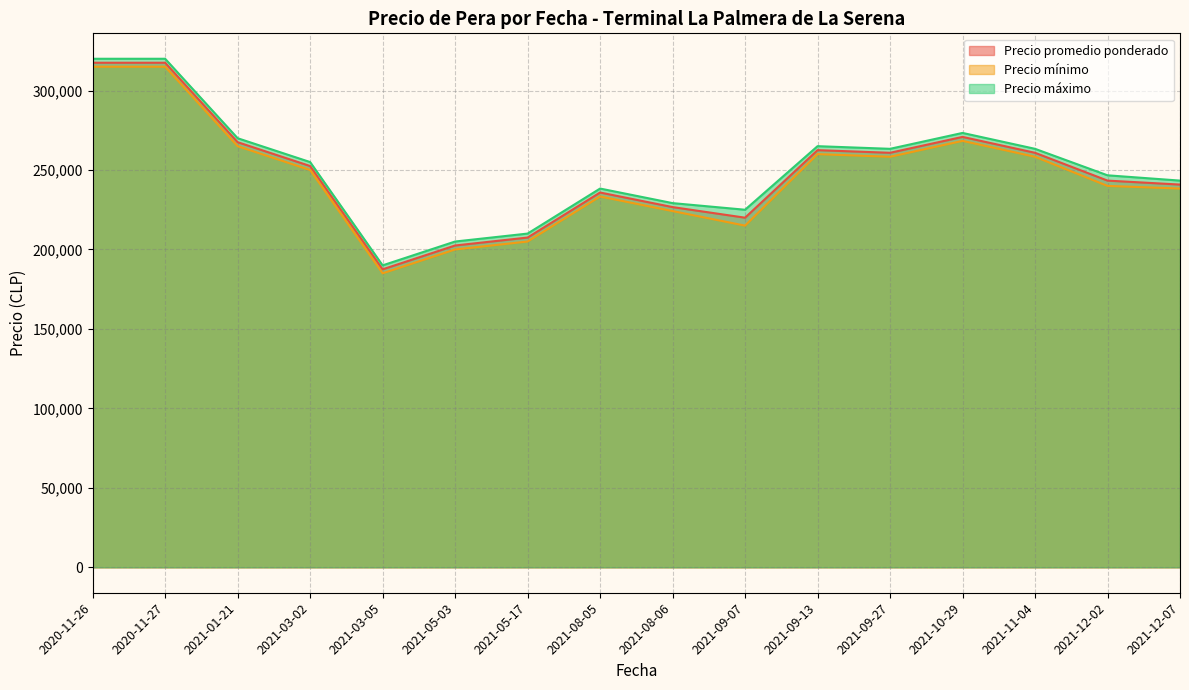

What is the difference between the maximum and minimum values in the Precio máximo series?

130000.0